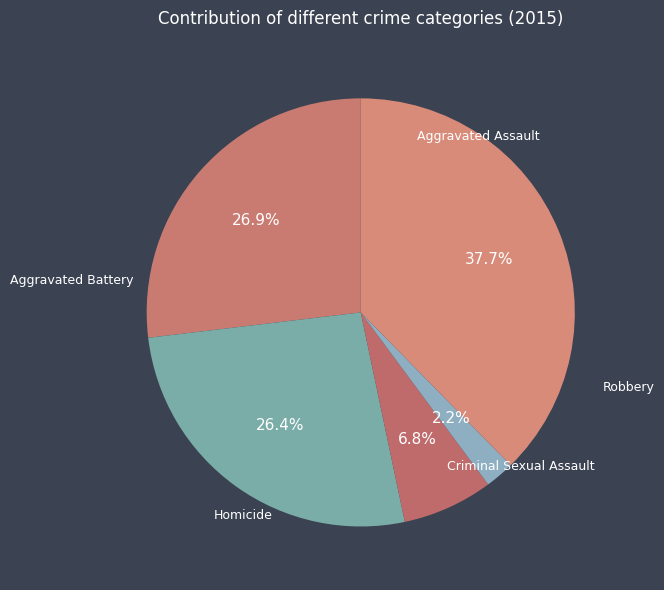

To the nearest percent, what is the average slice percentage?

20%